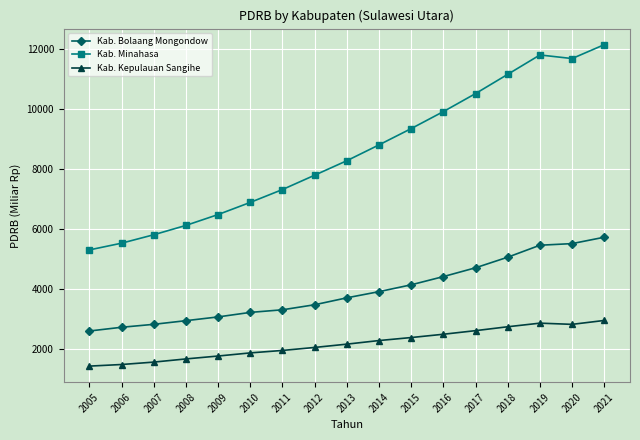

Rank the series at 2016 from lowest to highest value.

Kab. Kepulauan Sangihe, Kab. Bolaang Mongondow, Kab. Minahasa